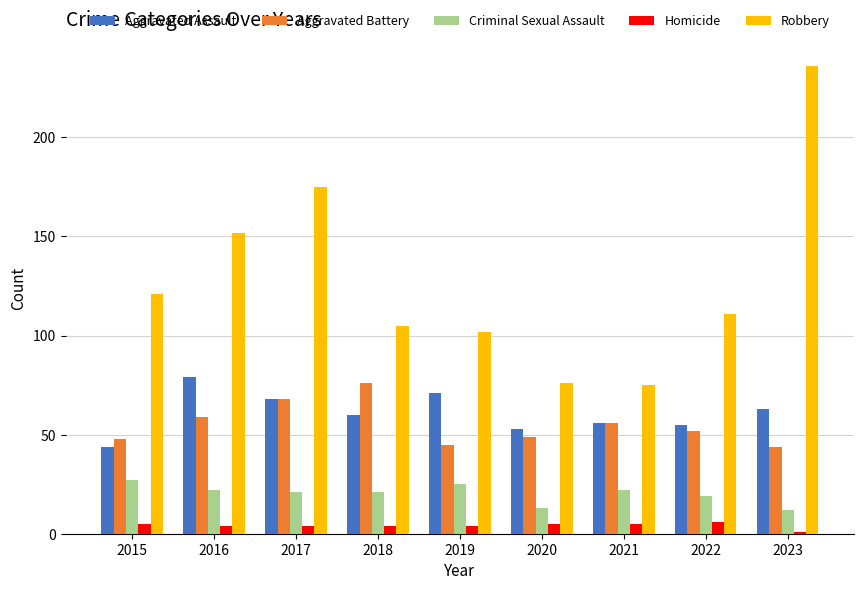

At how many categories does at least one series exceed 95?

7